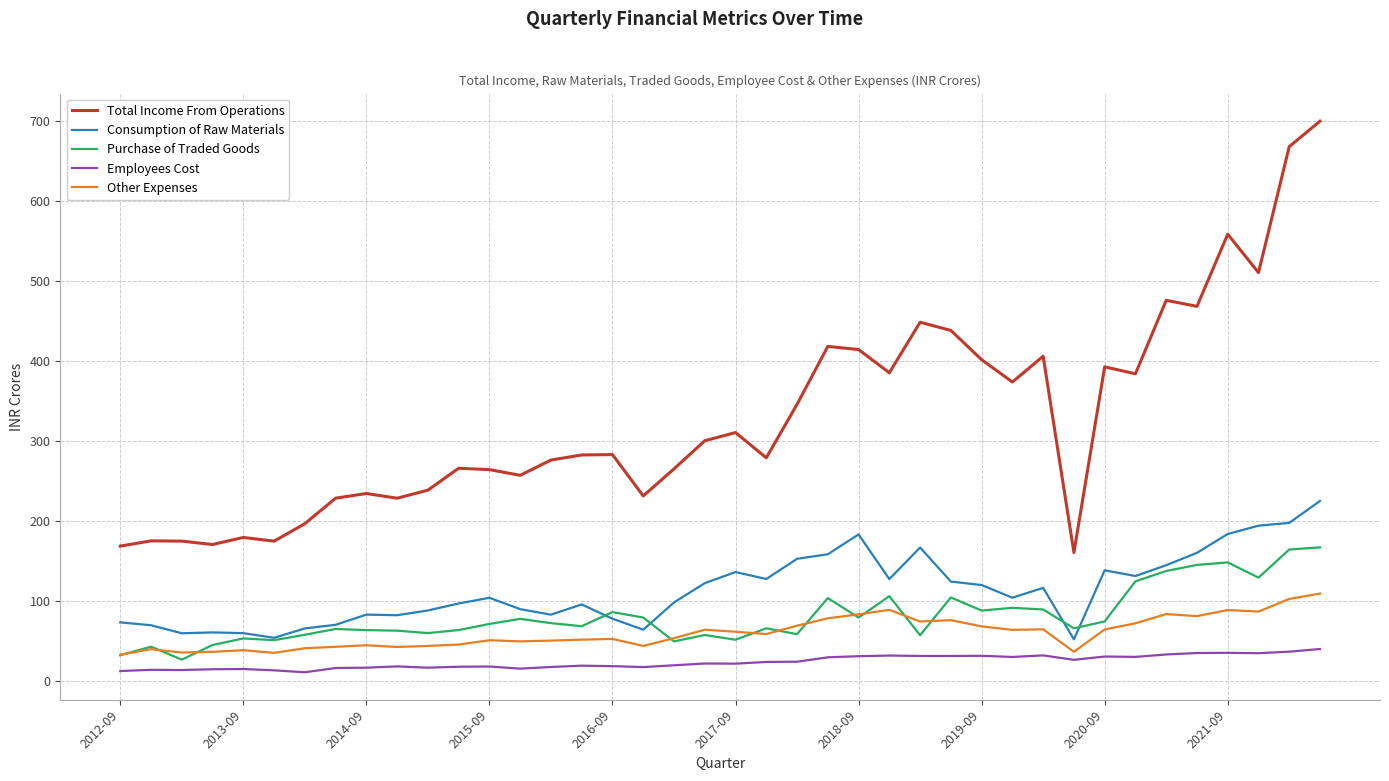

True or false: Total Income From Operations and Other Expenses cross at least once.

False